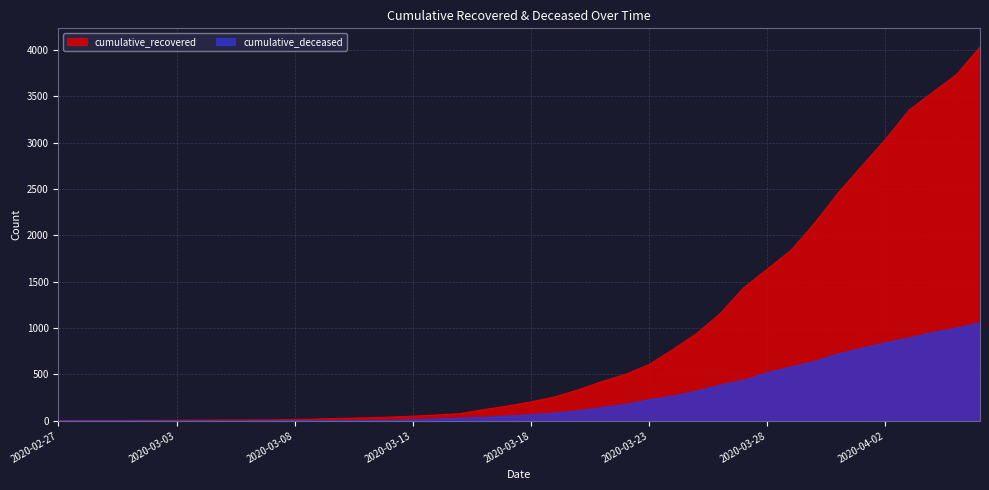

Is the value of cumulative_recovered at 2020-03-03 greater than the value of cumulative_deceased at 2020-03-20?

No